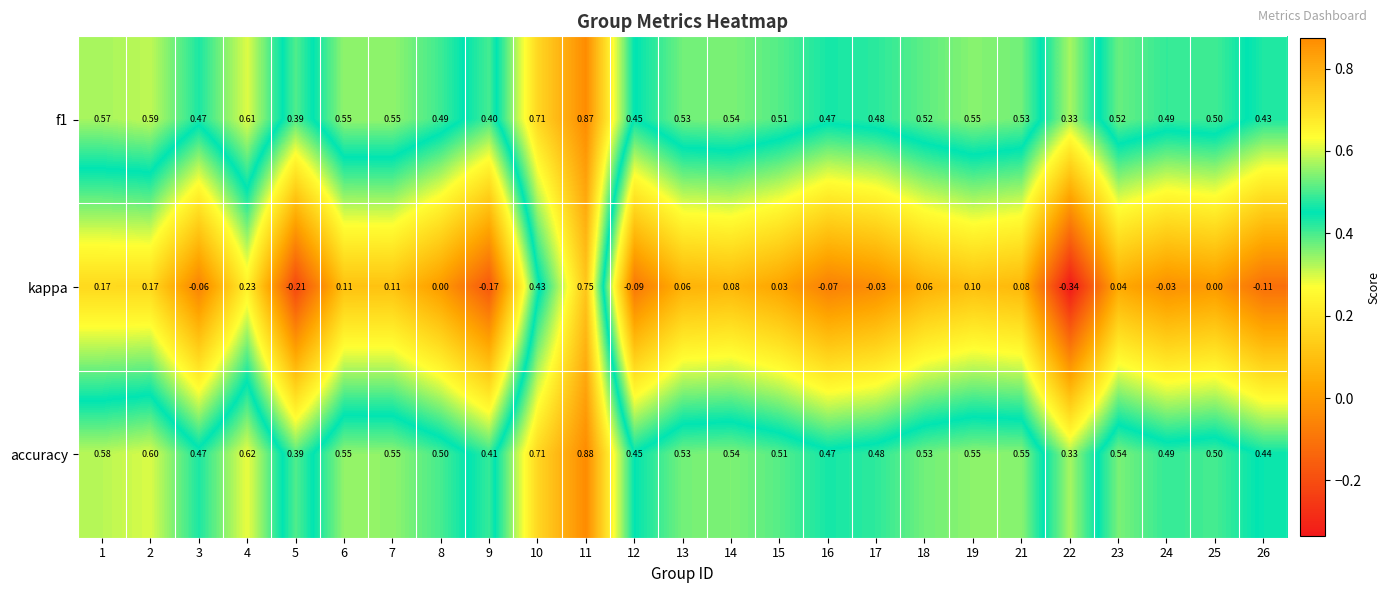

Which series has the largest total across all categories?

accuracy